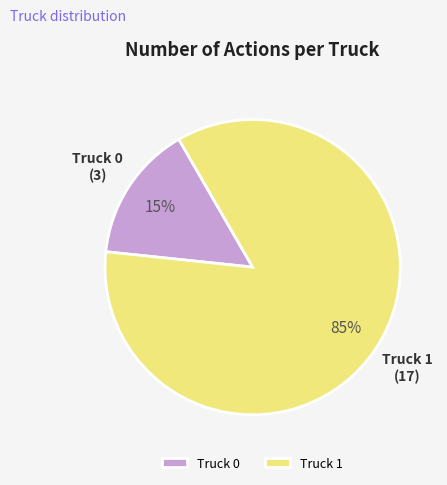

True or false: Truck 1 accounts for 74% of the total.

False